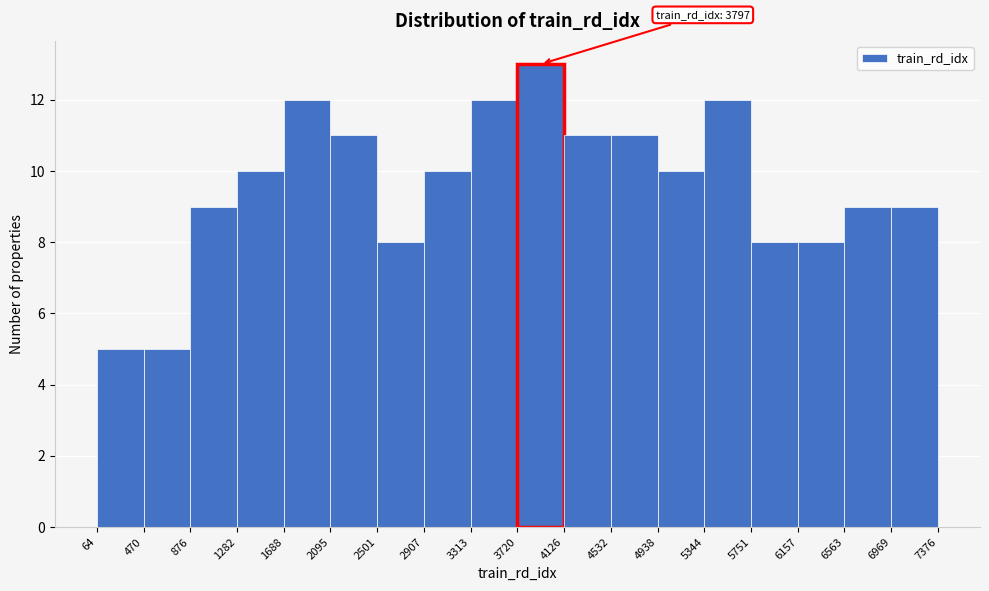

Which range on the x-axis has the tallest bar?

3720 to 4126